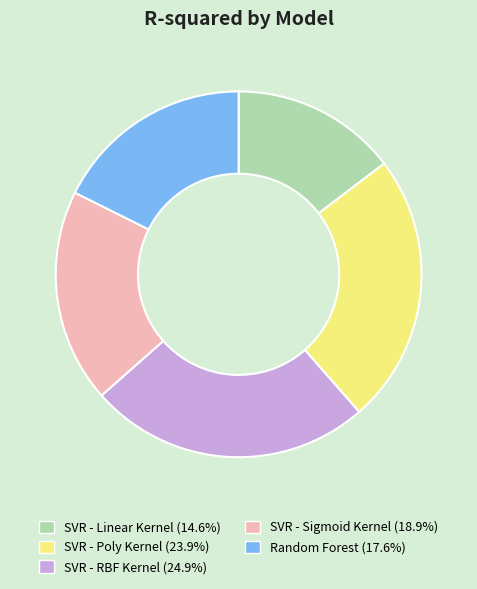

Rank the categories by value from highest to lowest.

SVR - RBF Kernel, SVR - Poly Kernel, SVR - Sigmoid Kernel, Random Forest, SVR - Linear Kernel